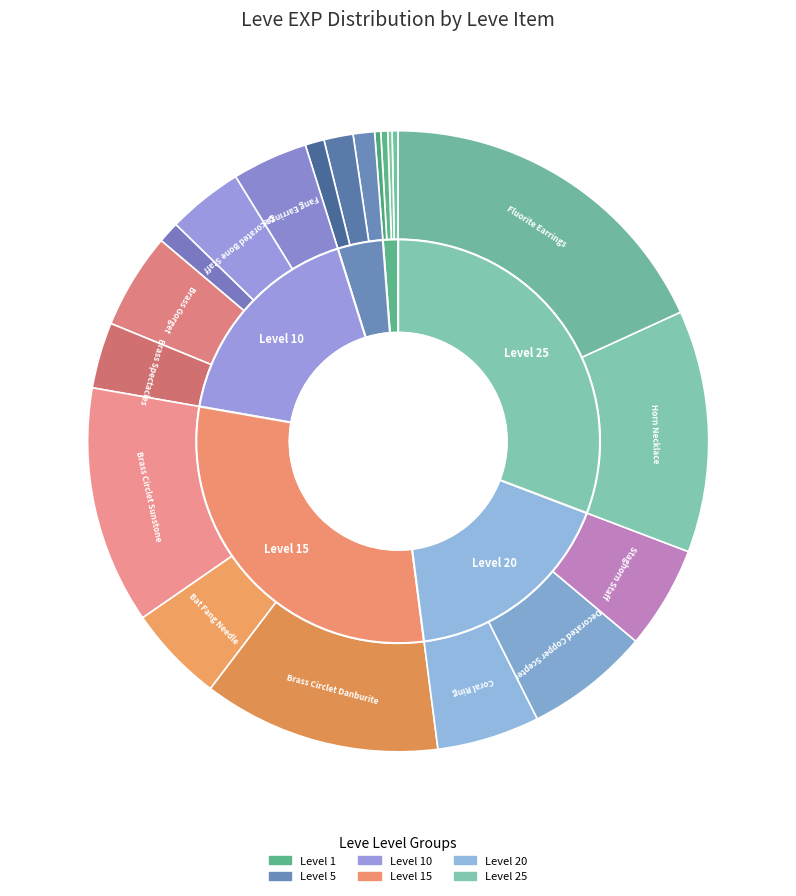

To the nearest percent, what percentage of the pie is Decorated Bone Staff?

4%